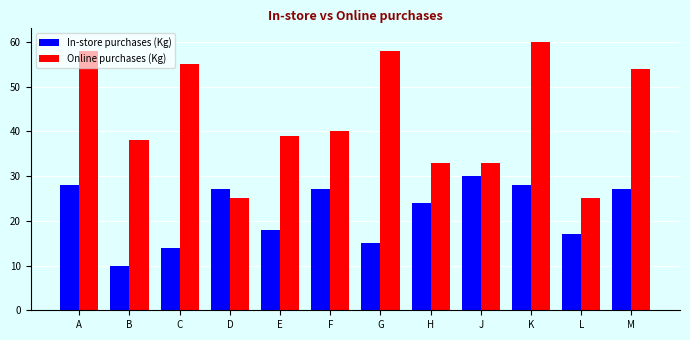

How many bars are there in total?

24